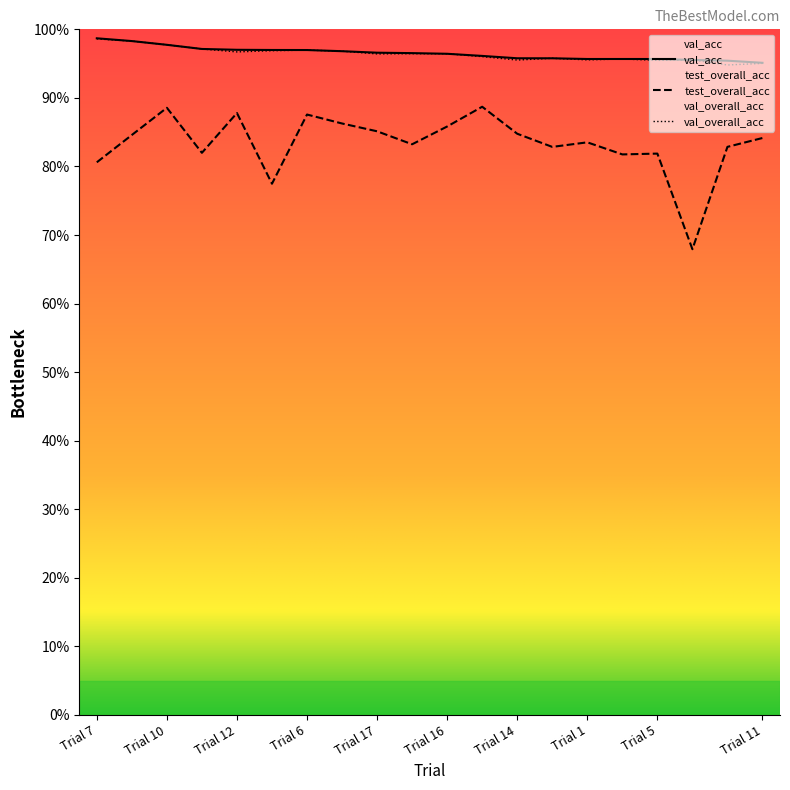

What is the label of the 5th point from the right?

Trial 0